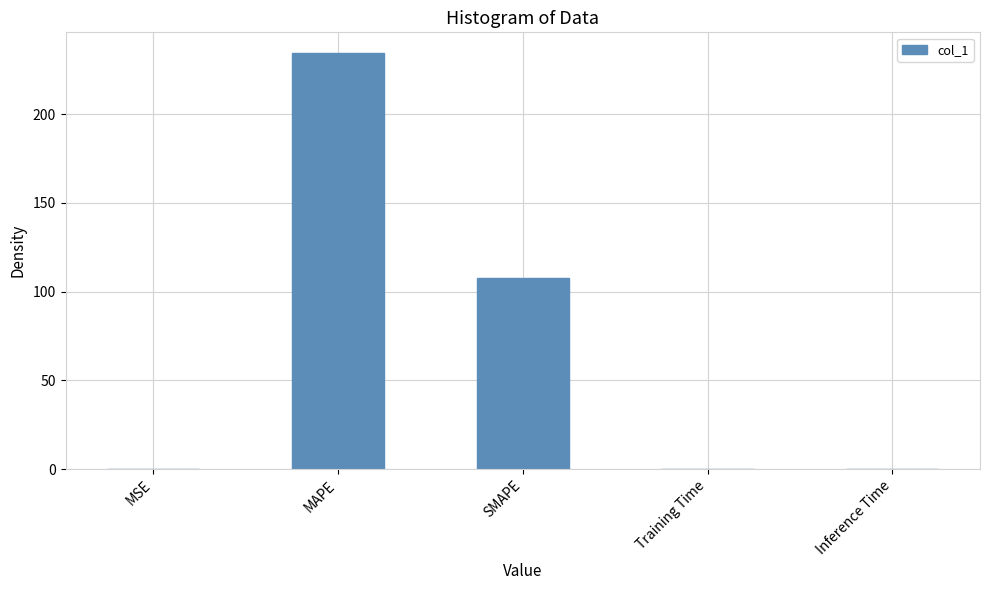

True or false: the data shows 0.0 at Training Time.

True